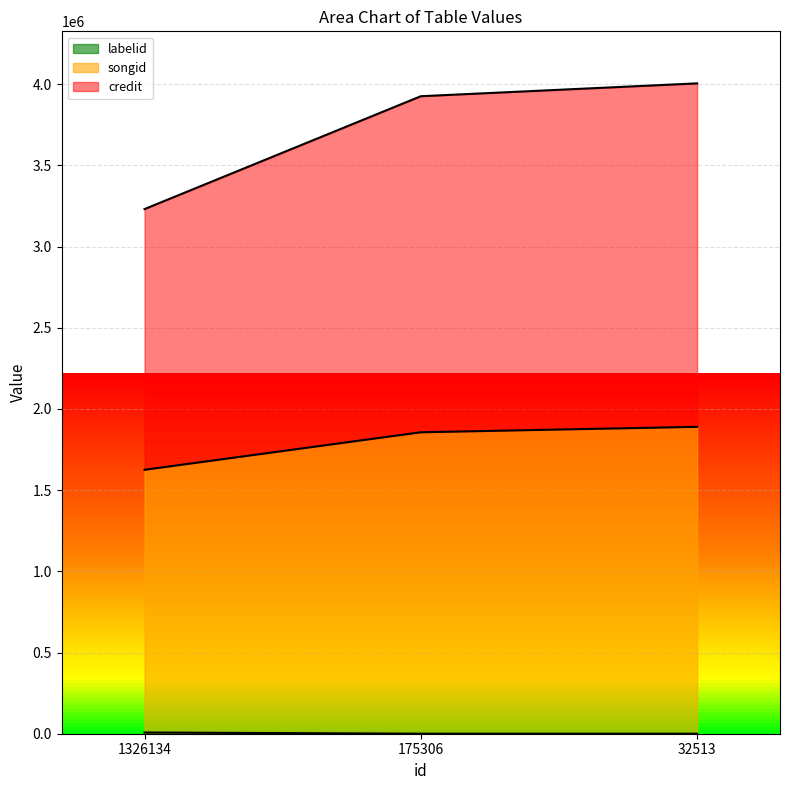

What is the value of the labelid point at the 3rd from the left?

198